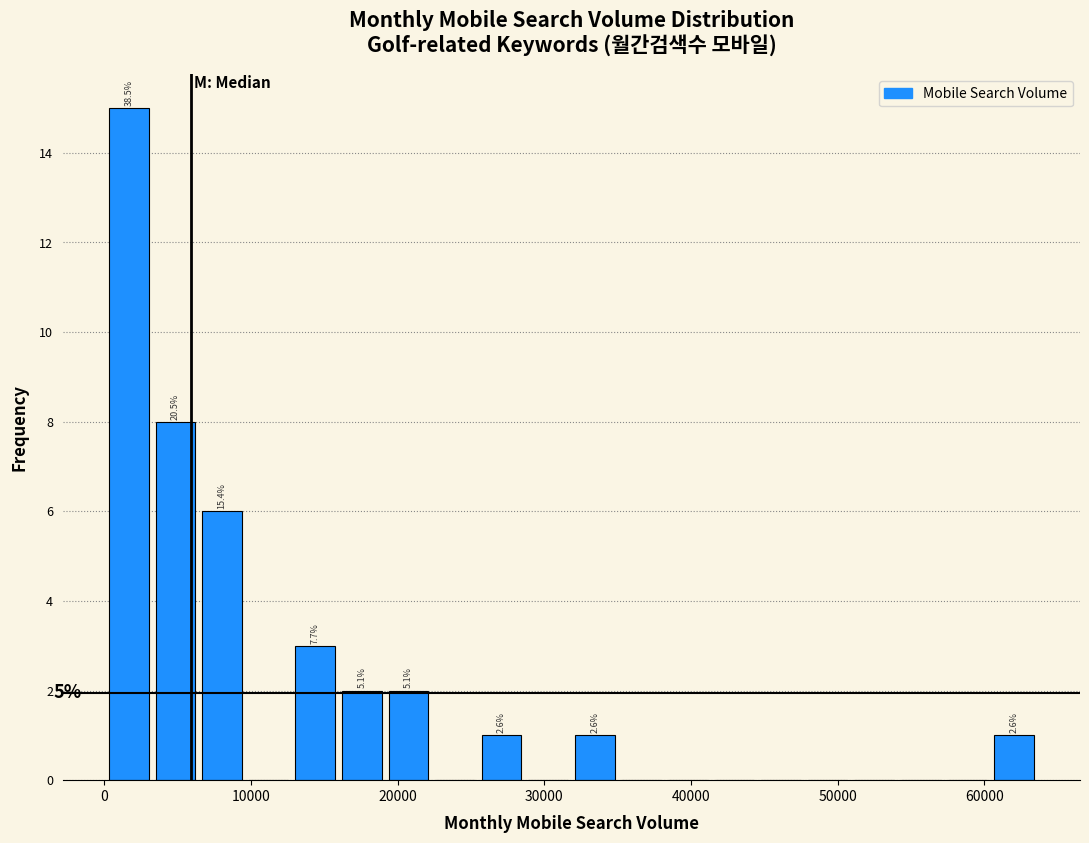

Read against the x-axis, roughly where is the centre of the tallest bar?

2000